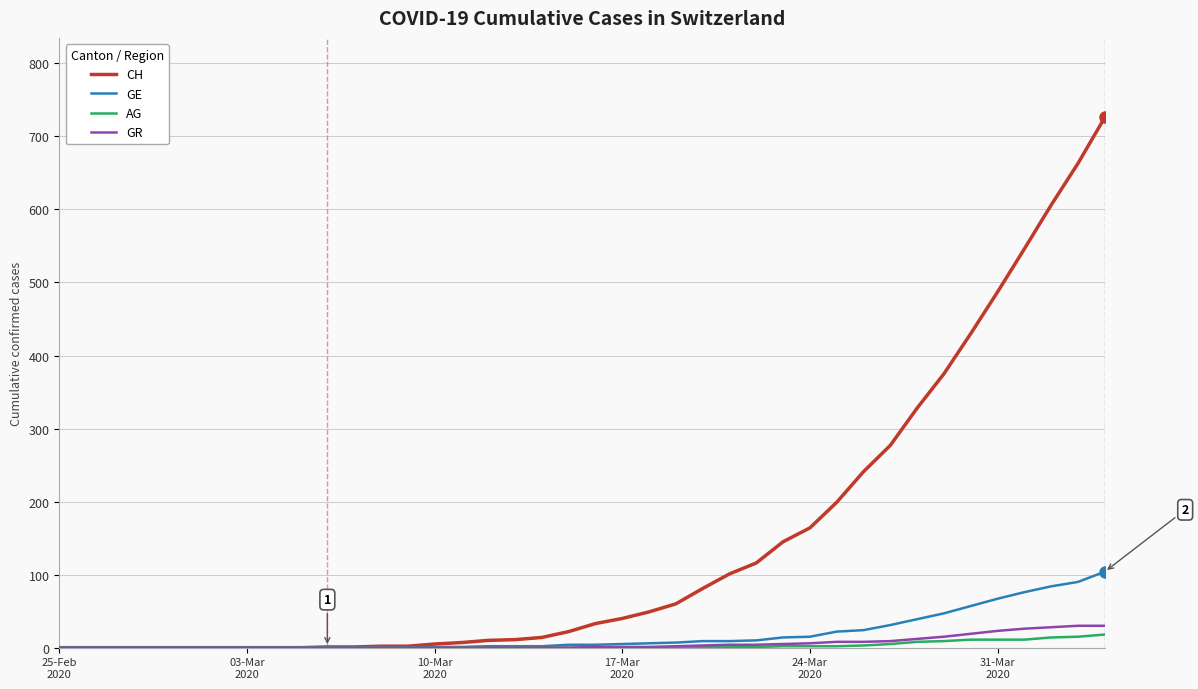

What is the maximum value shown in the chart?

726